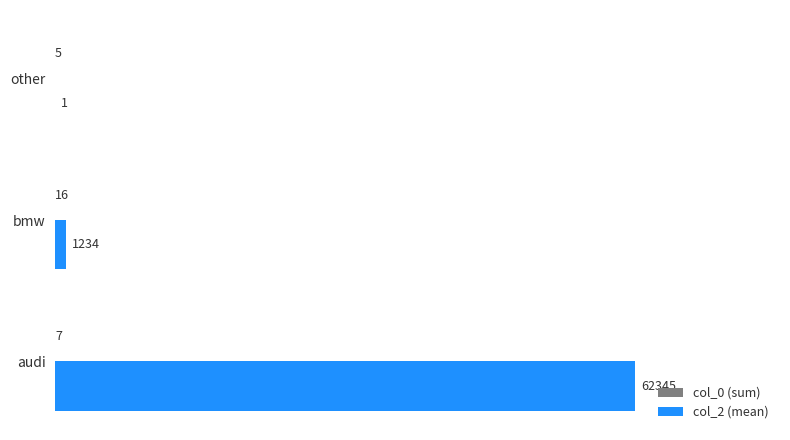

Which label corresponds to the largest value in the chart?

audi